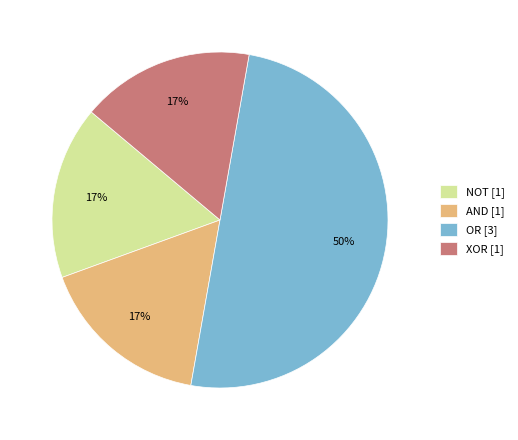

To the nearest percent, what is the difference between the largest and smallest slice percentages?

33%